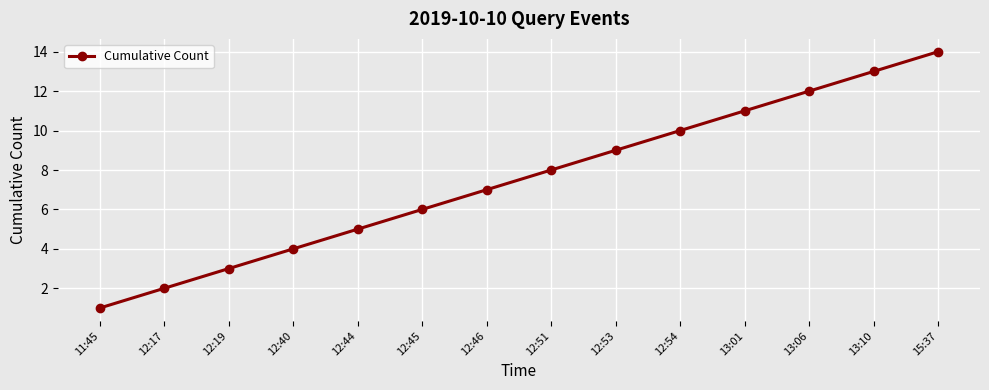

What is the change in value from 13:06 to 13:10?

+1